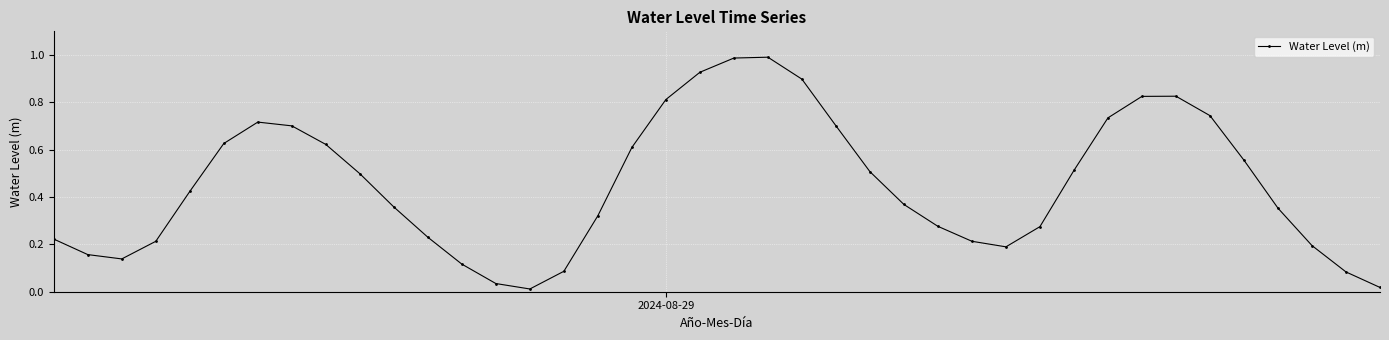

Does the chart have visible grid lines?

Yes